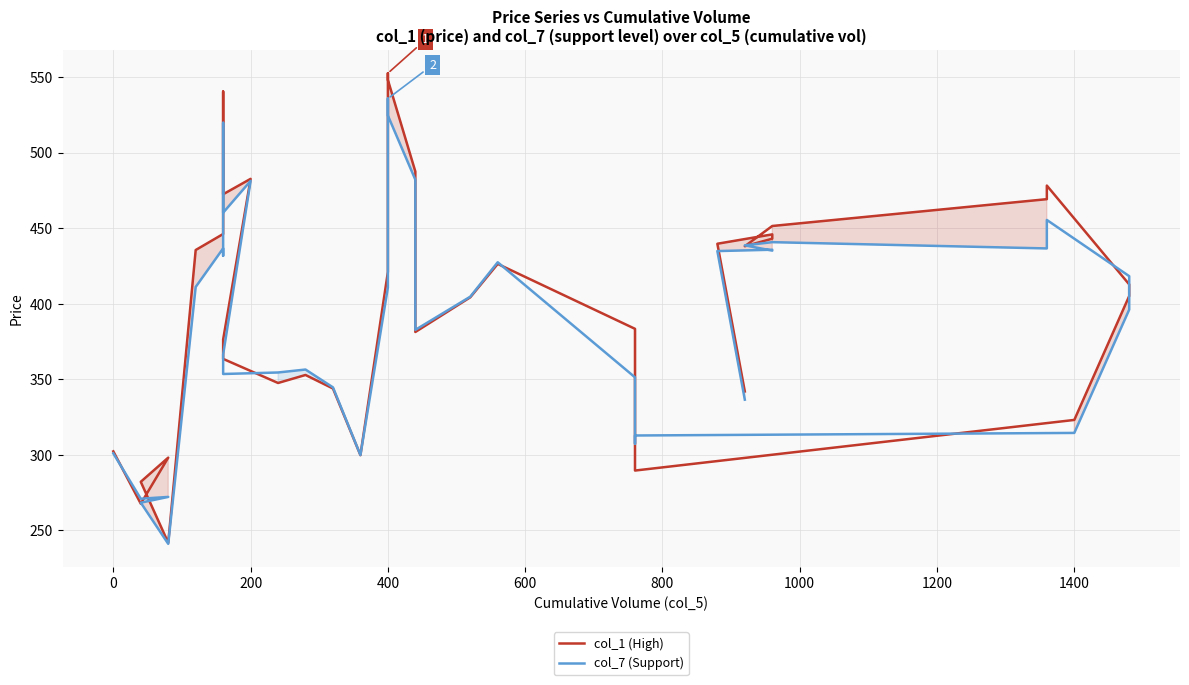

Does the chart display data point markers on the line(s)?

No